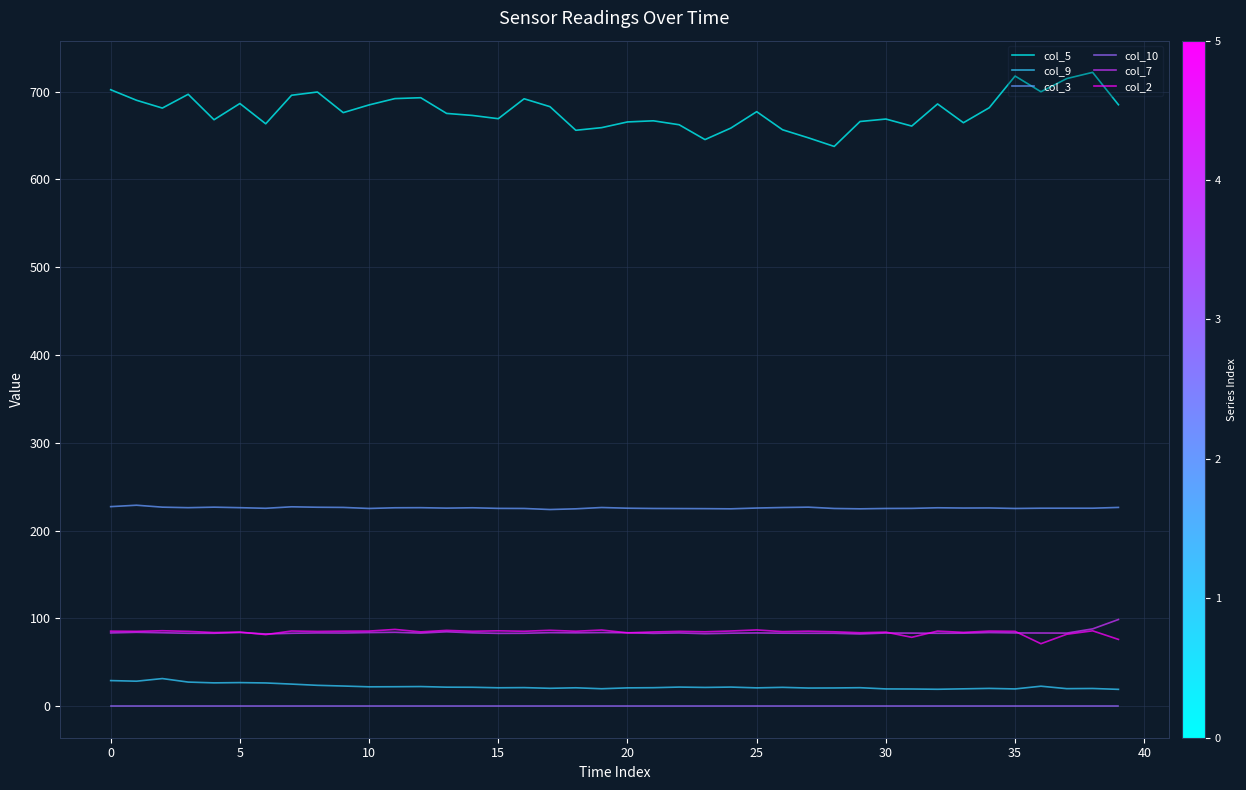

Which series has the largest total across all categories?

col_5